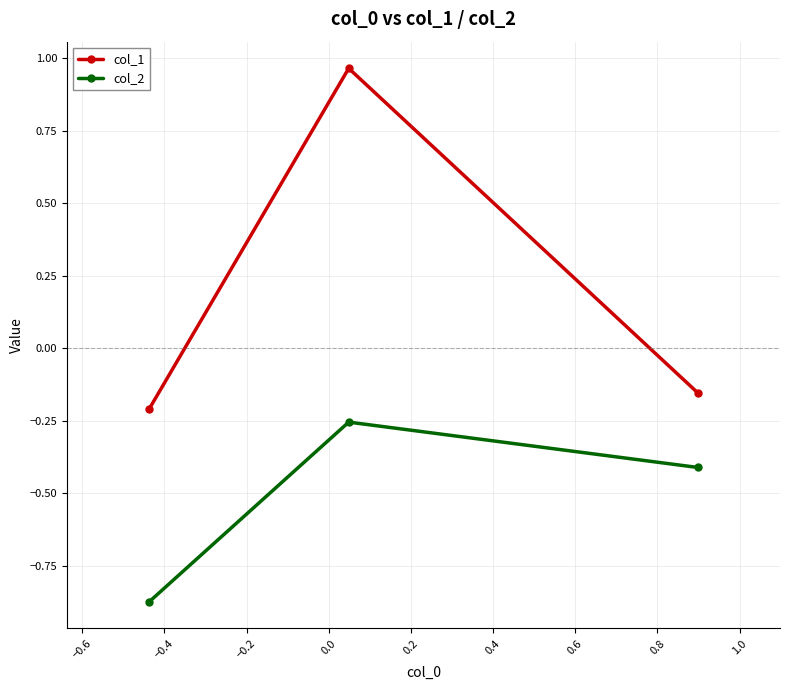

List the series in order of their overall mean, lowest first.

col_2, col_1